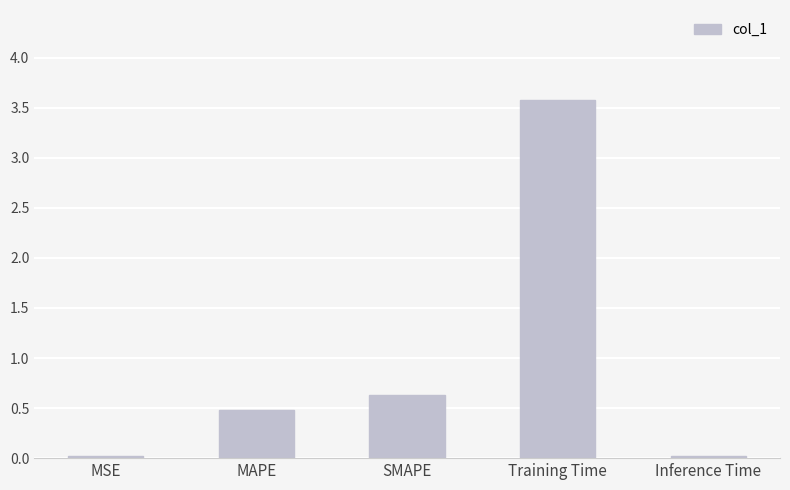

What is the value of the 4th bar from the left?

3.6